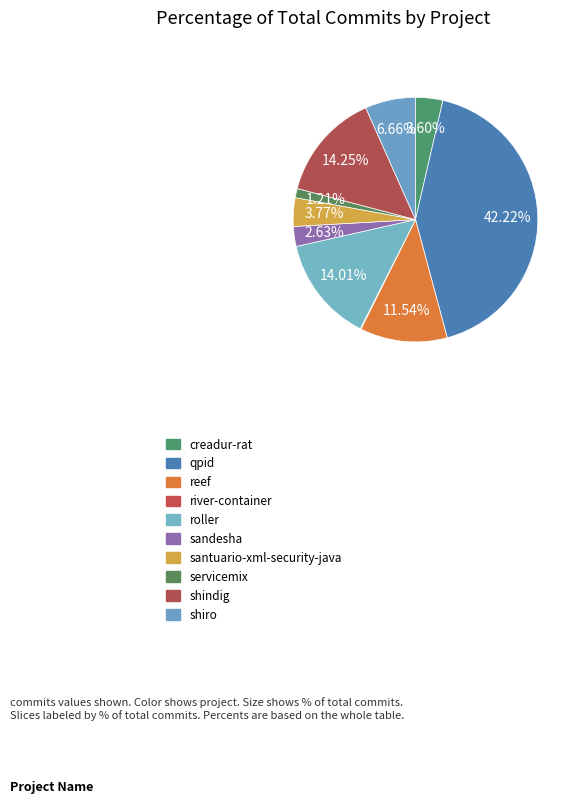

Is it true that santuario-xml-security-java is 1% of the pie?

False